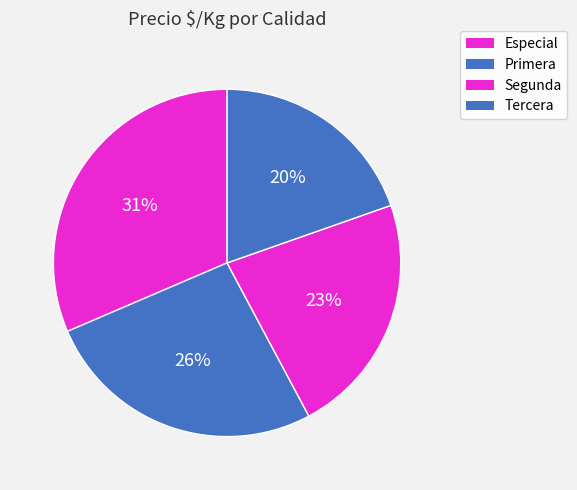

Is Segunda the majority of the pie?

No